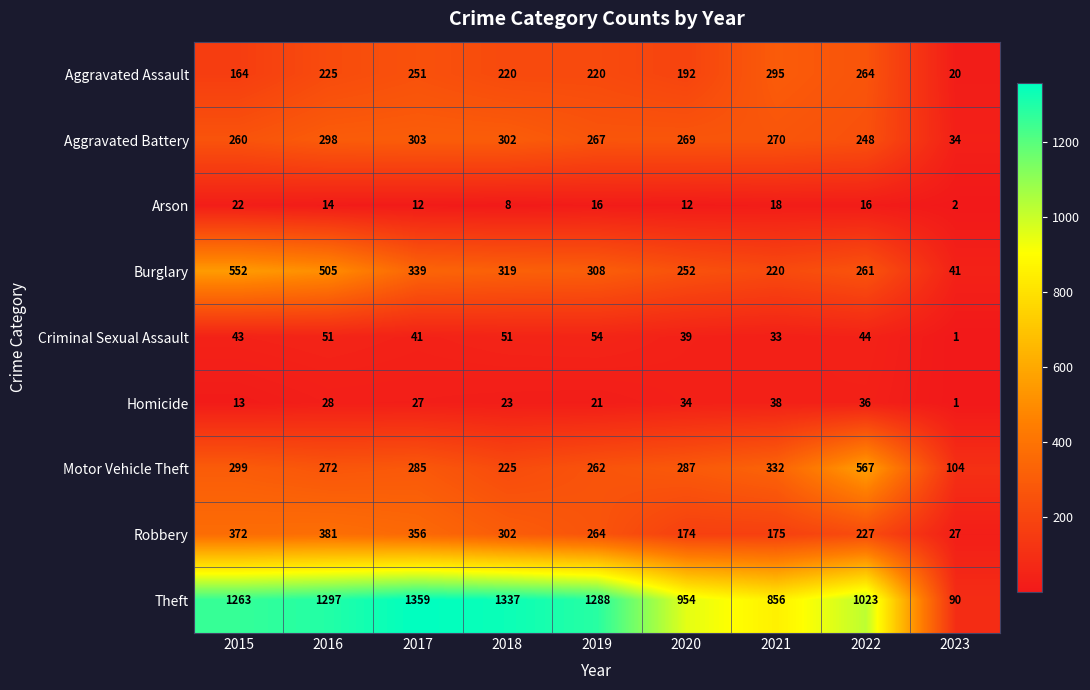

Where is Homicide nearest to the value 19?

2019